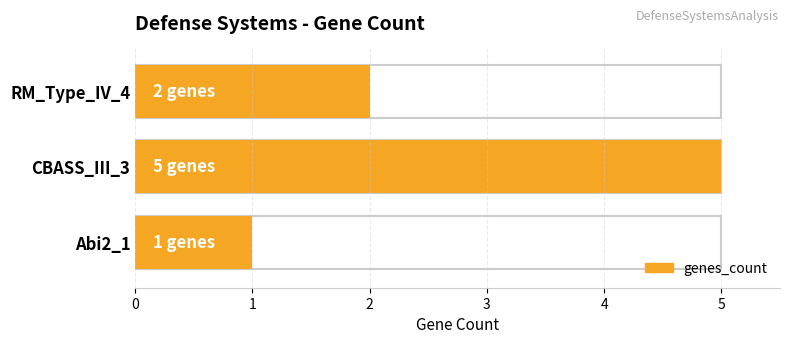

How many values are between 1 and 5?

3